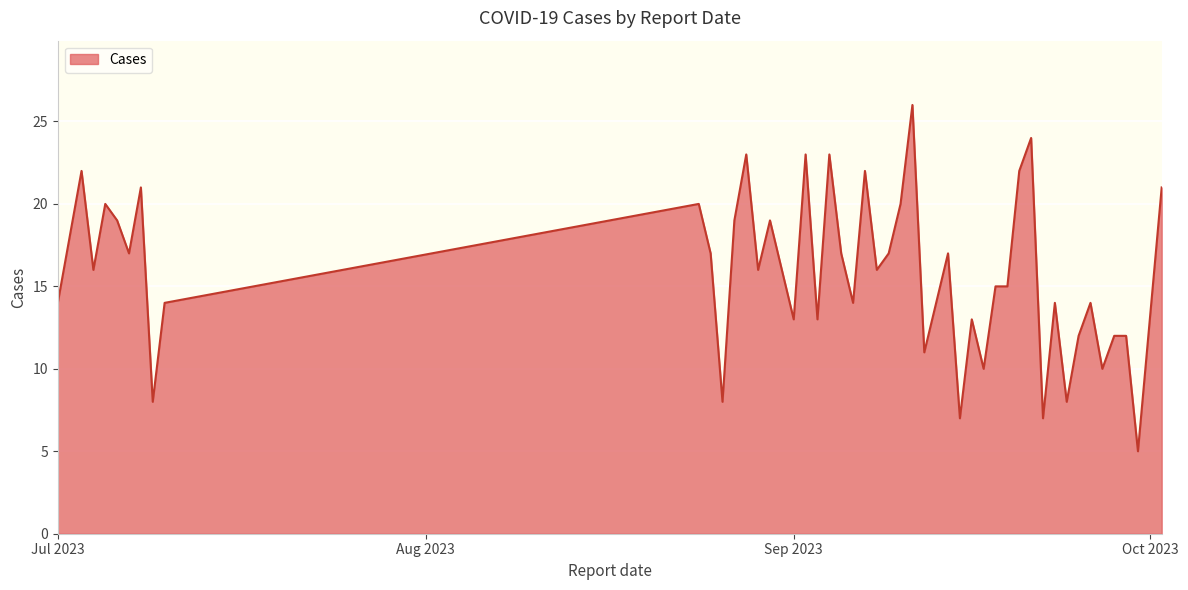

What is the minimum value shown in the chart?

5